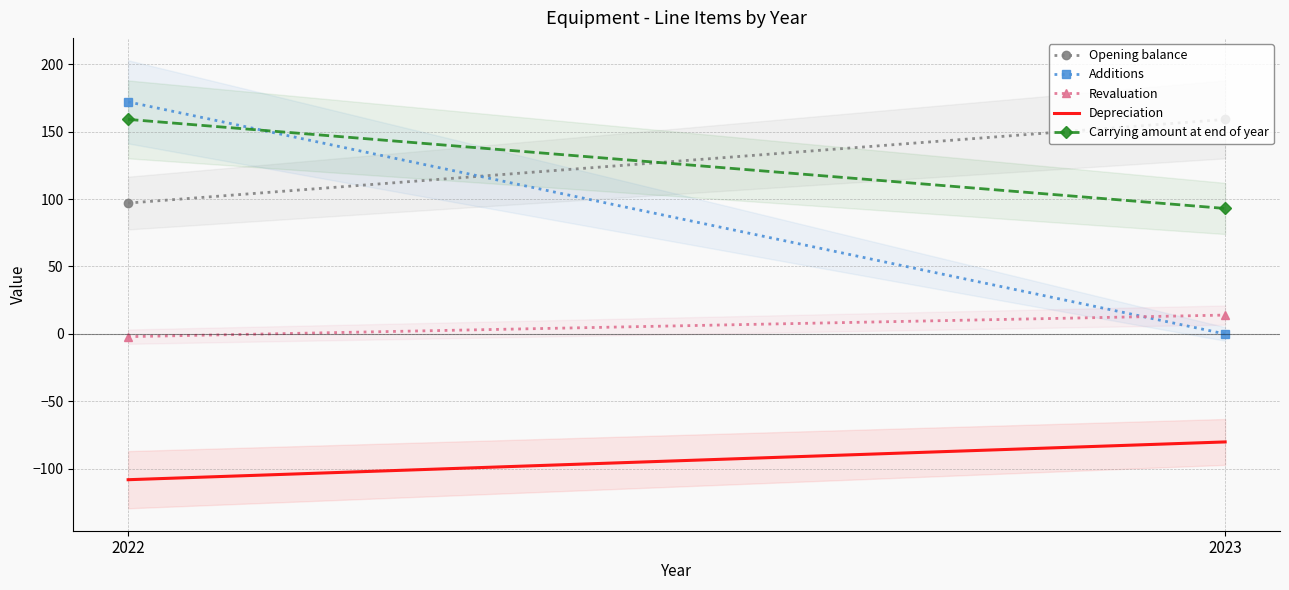

What is the value of the Opening balance point at the 1st from the left?

97